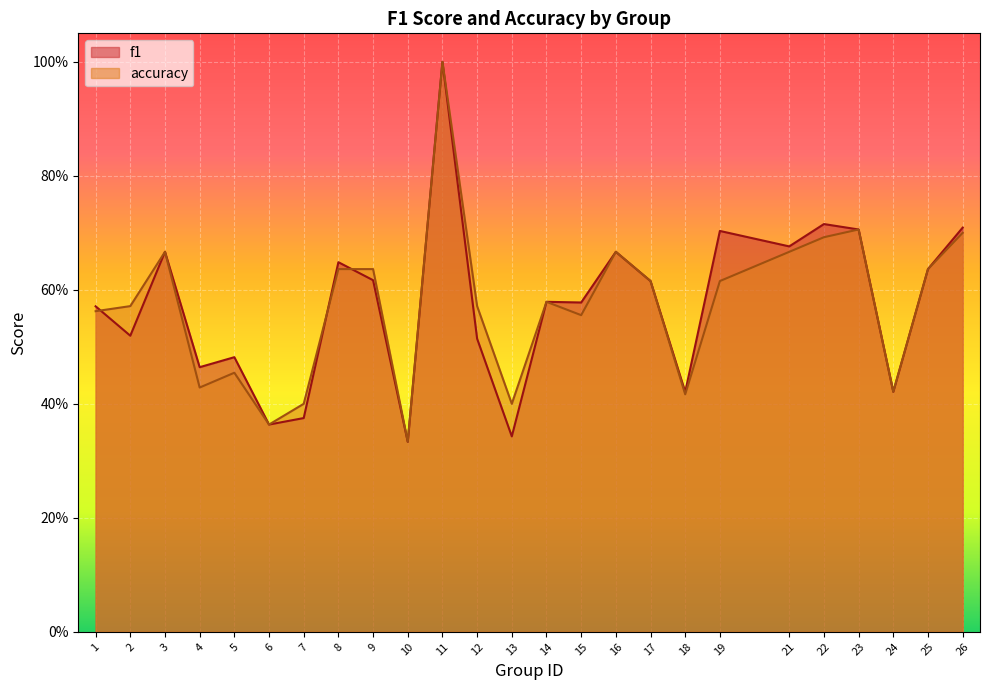

How many times do accuracy and f1 cross each other?

3